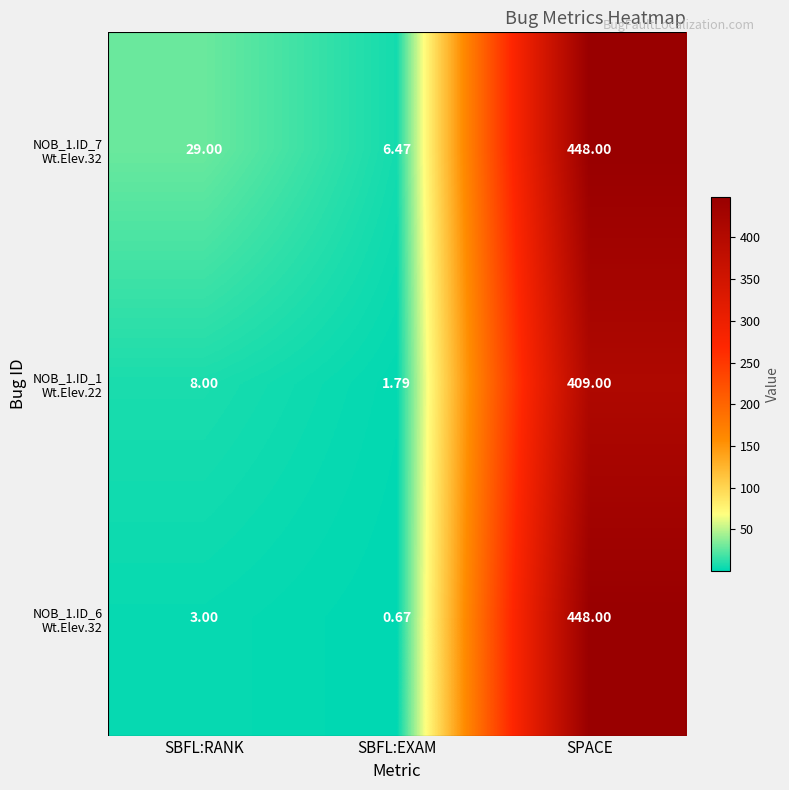

At which category is the sum across all series the highest?

SPACE